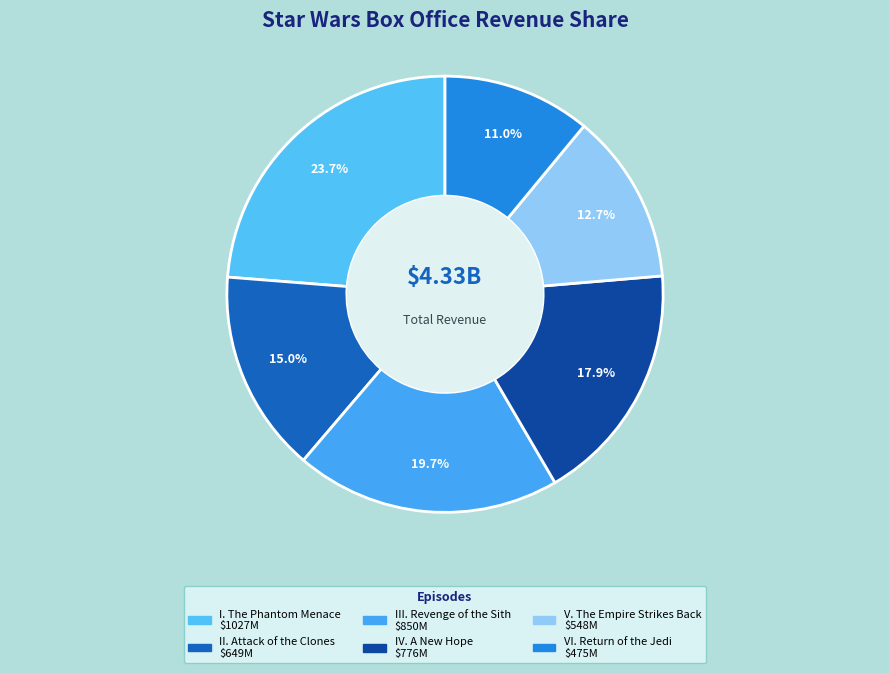

How many segments does this pie chart have?

6